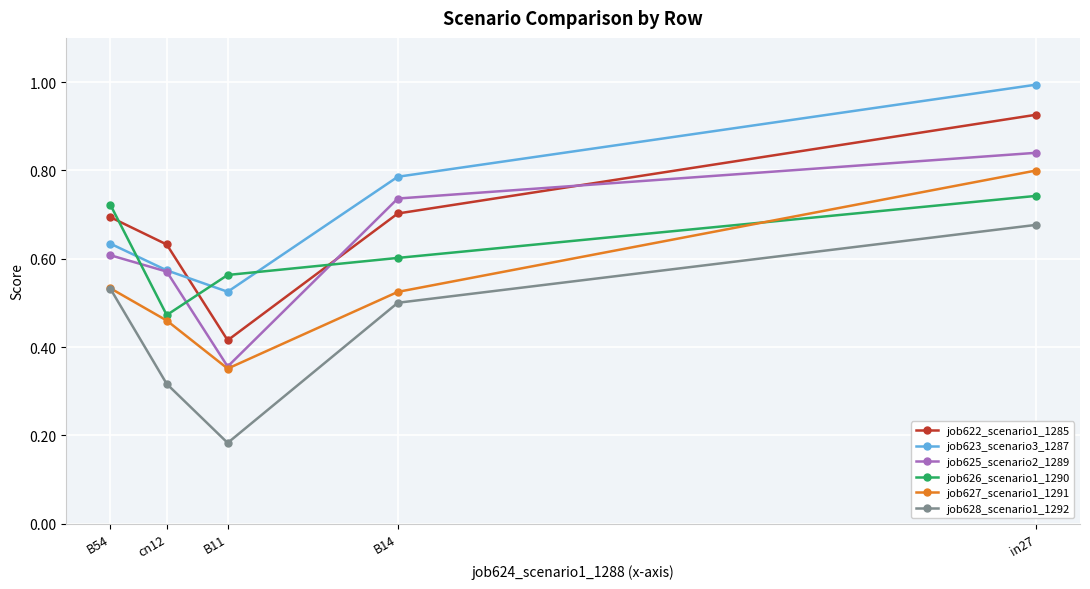

Count the job626_scenario1_1290 values in the range 0 to 1.

5